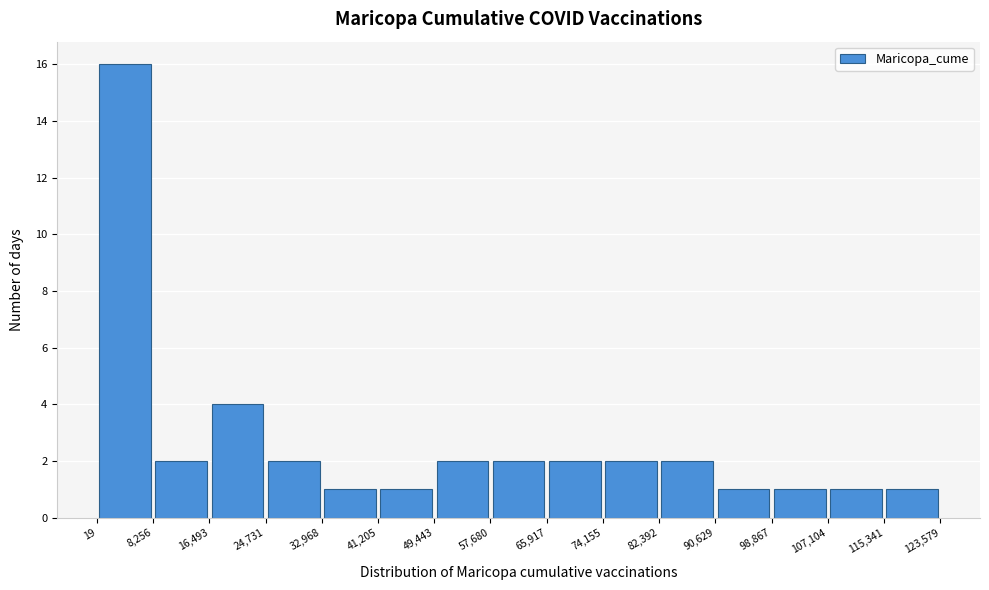

Reading left to right, transcribe this chart: for each bar, give the range it covers on the x-axis and its height. The values are not printed on the chart, so give them approximately, as read against the axis.

19 to 8,256: 16
8,256 to 16,493: 2
16,493 to 24,731: 4
24,731 to 32,968: 2
32,968 to 41,205: 1
41,205 to 49,443: 1
49,443 to 57,680: 2
57,680 to 65,917: 2
65,917 to 74,155: 2
74,155 to 82,392: 2
82,392 to 90,629: 2
90,629 to 98,867: 1
98,867 to 107,104: 1
107,104 to 115,341: 1
115,341 to 123,579: 1